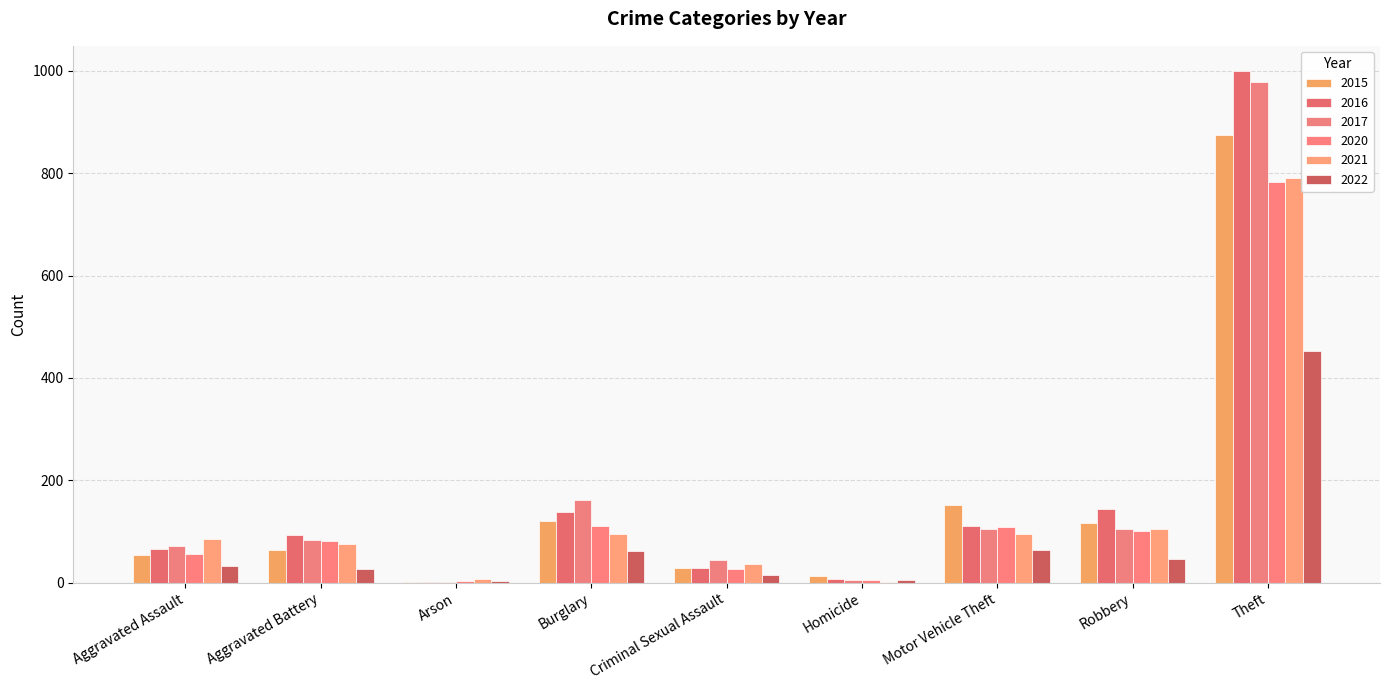

What is the greatest value displayed?

999